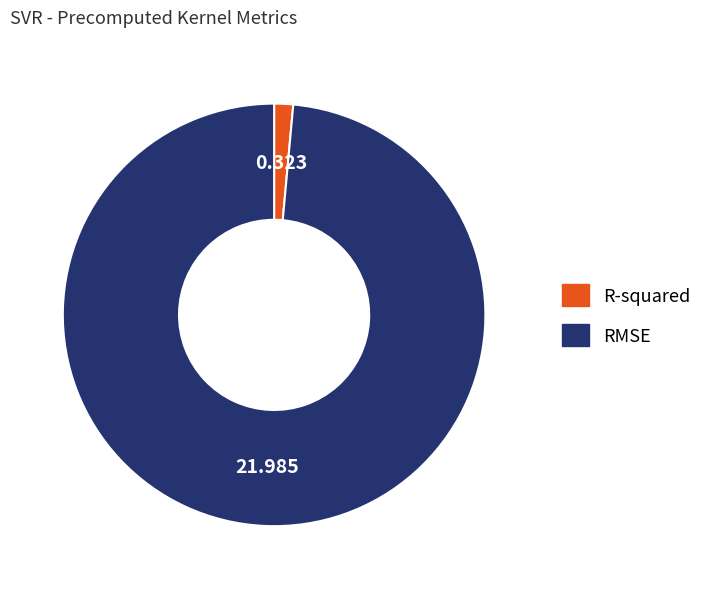

Which category has the biggest portion of the pie?

RMSE